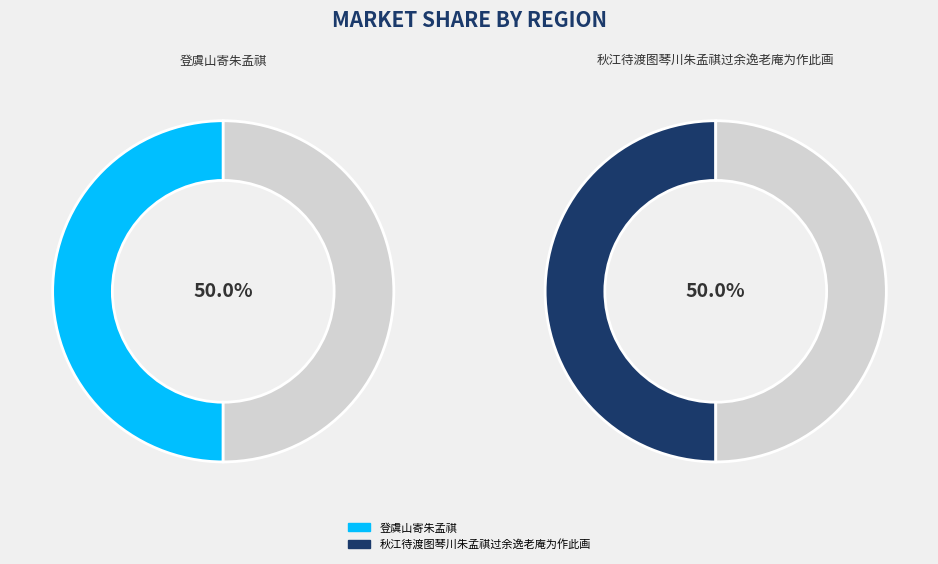

Between 登虞山寄朱孟祺 and 秋江待渡图琴川朱孟祺过余逸老庵为作此画, which is larger?

秋江待渡图琴川朱孟祺过余逸老庵为作此画